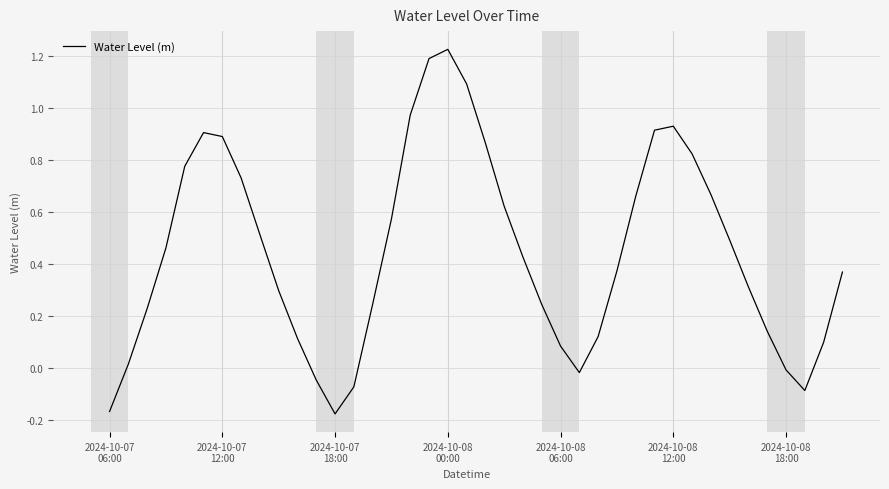

What is the difference between the maximum and minimum values?

1.4